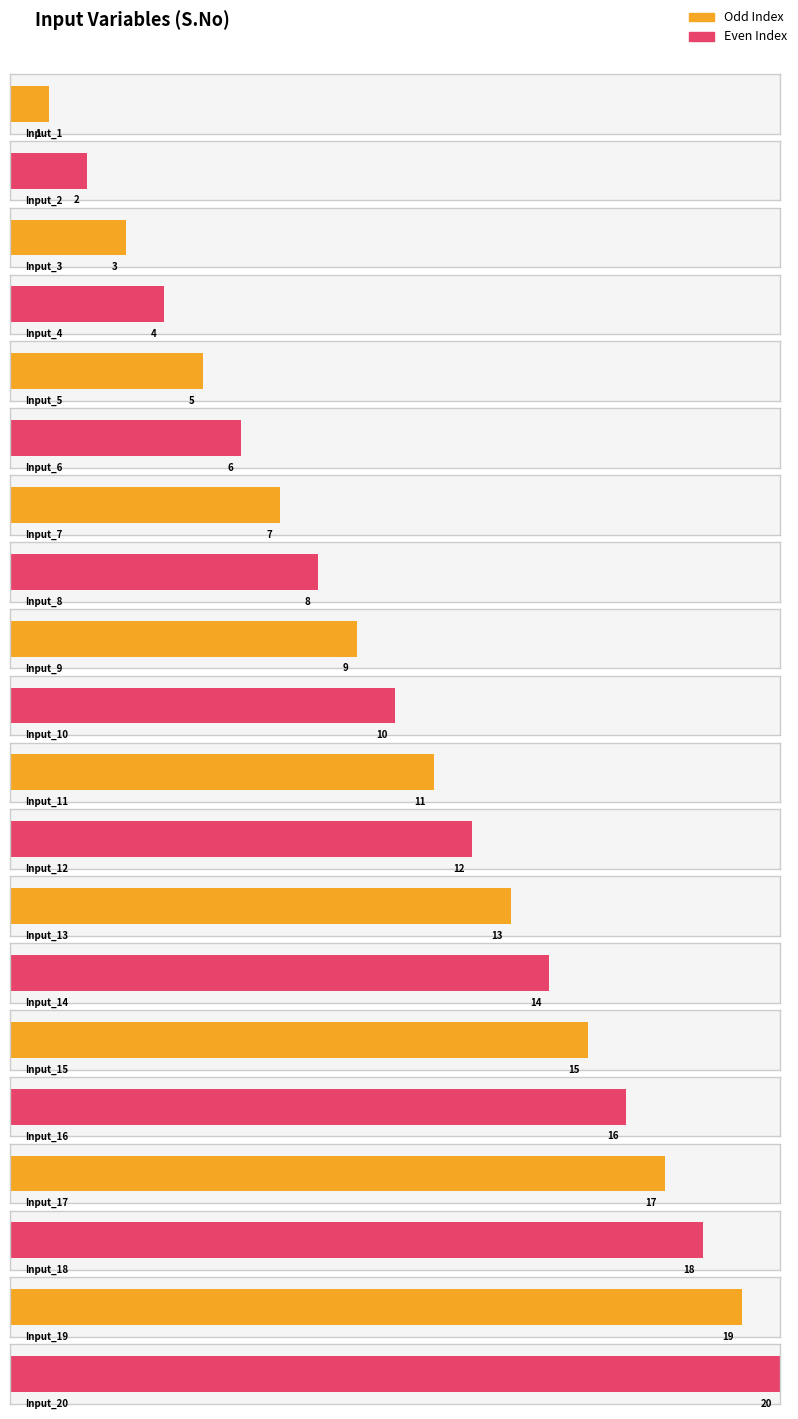

What is the sum of the values at Input_11 and Input_2?

13